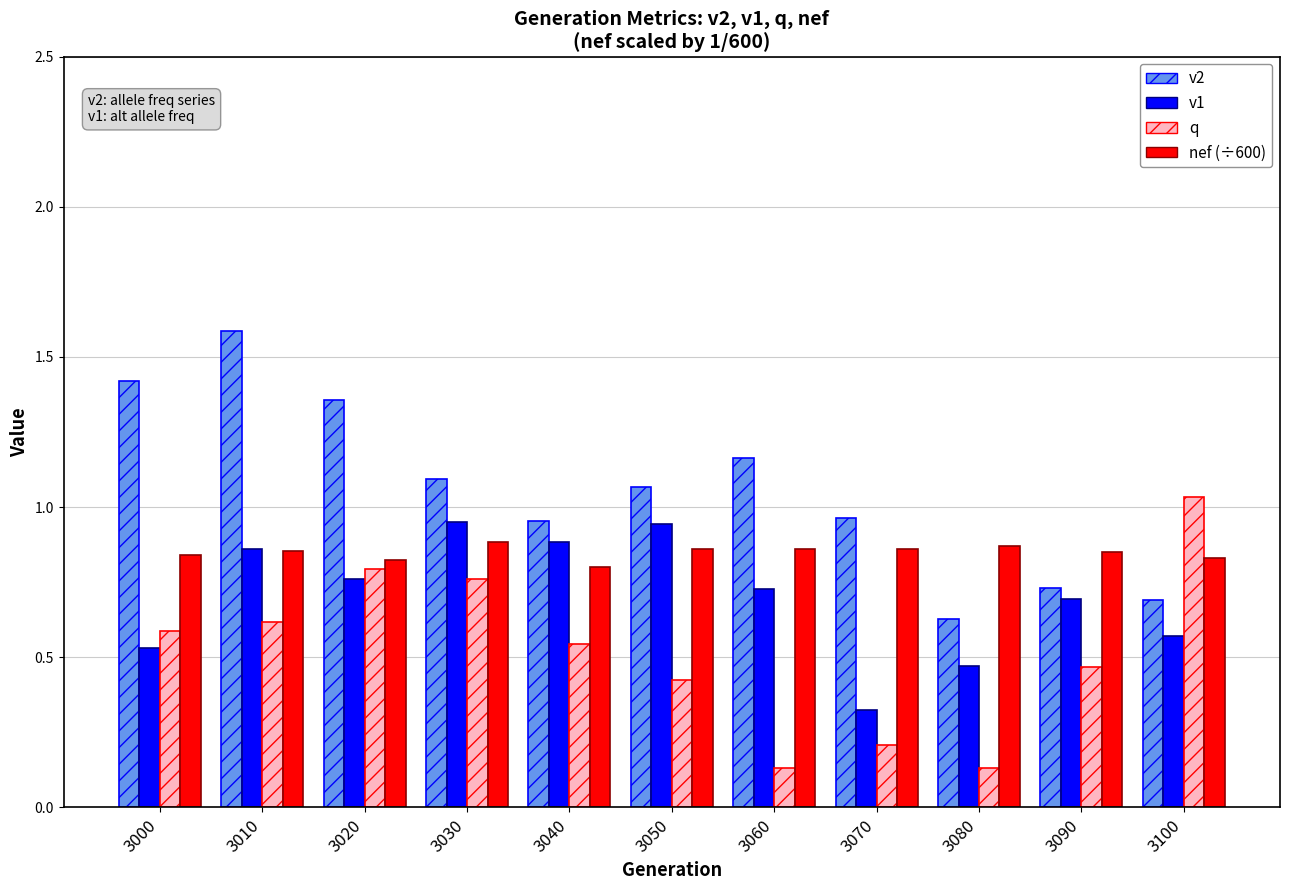

True or false: nef (÷600) has a value of 0.4 at 3100.

False